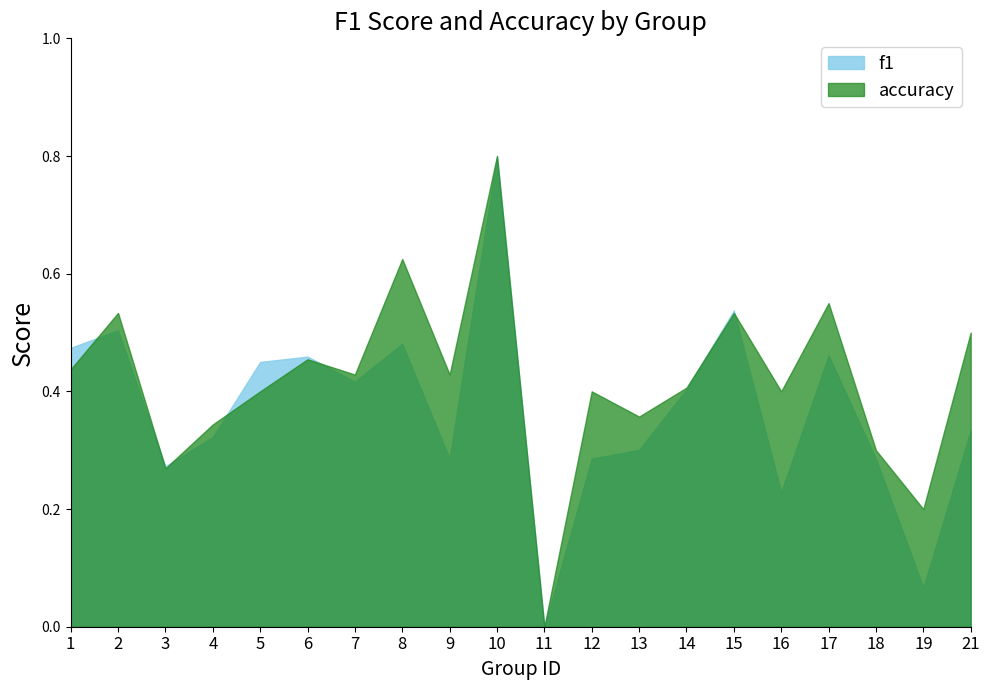

Which category has the highest value in the f1 series?

10